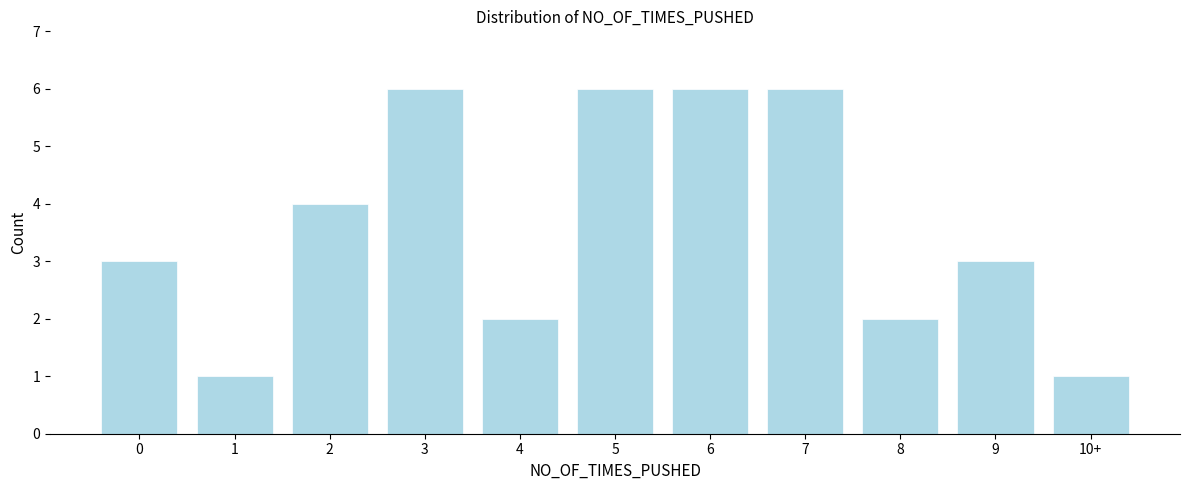

Reading left to right, list all the values displayed in this chart.

3	1	4	6	2	6	6	6	2	3	1